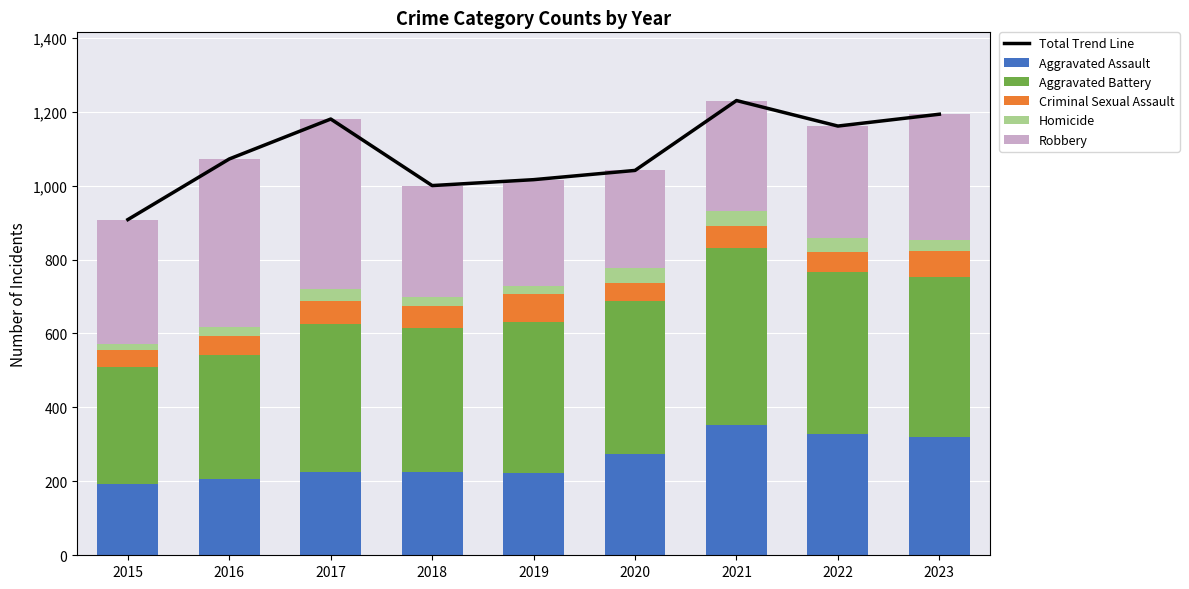

Is the value of Total Trend Line at 2015 greater than the value of Robbery at 2023?

Yes